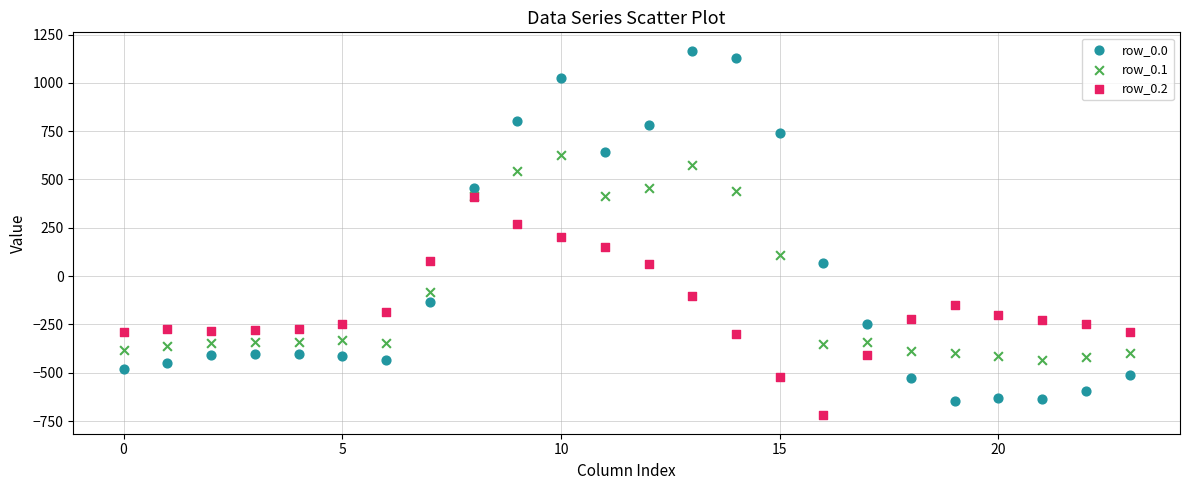

What are all the series names shown in the legend?

row_0.0, row_0.1, row_0.2